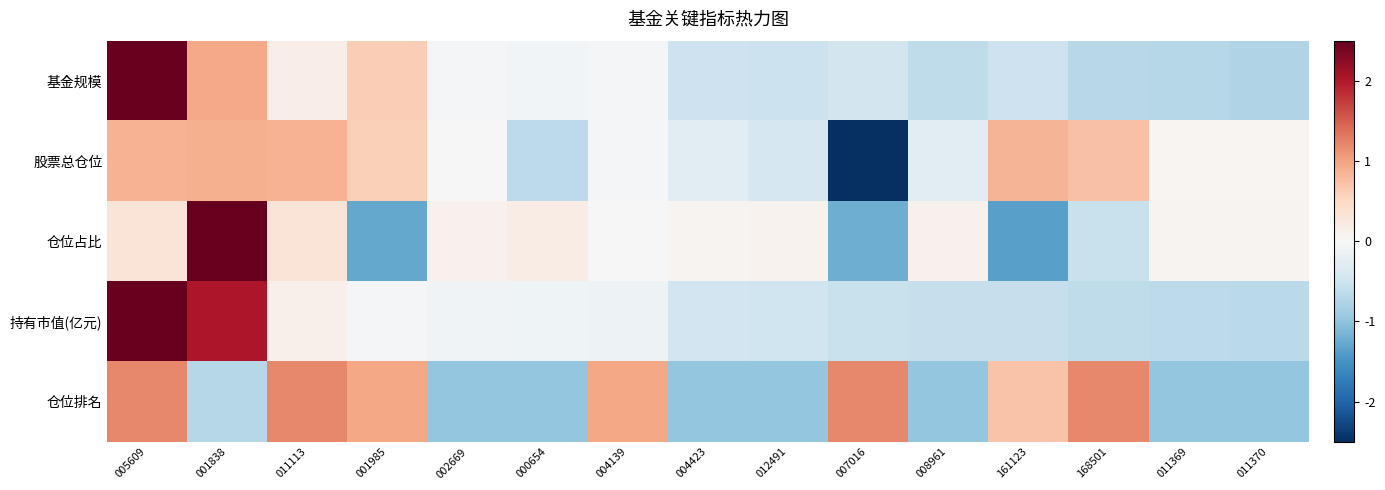

Reading left to right, transcribe all the data shown in this chart.

基金规模: 005609=3.3	001838=0.9	011113=0.2	001985=0.6	002669=-0.0	000654=-0.1	004139=-0.0	004423=-0.5	012491=-0.5	007016=-0.5	008961=-0.6	161123=-0.5	168501=-0.7	011369=-0.7	011370=-0.7
股票总仓位: 005609=0.9	001838=0.9	011113=0.9	001985=0.6	002669=0.0	000654=-0.7	004139=-0.0	004423=-0.3	012491=-0.4	007016=-3.2	008961=-0.3	161123=0.8	168501=0.7	011369=0.0	011370=0.0
仓位占比: 005609=0.3	001838=3.1	011113=0.3	001985=-1.3	002669=0.1	000654=0.2	004139=-0.0	004423=0.1	012491=0.1	007016=-1.2	008961=0.1	161123=-1.4	168501=-0.6	011369=0.1	011370=0.1
持有市值(亿元): 005609=2.9	001838=2.0	011113=0.1	001985=-0.1	002669=-0.1	000654=-0.1	004139=-0.1	004423=-0.5	012491=-0.5	007016=-0.5	008961=-0.6	161123=-0.6	168501=-0.6	011369=-0.6	011370=-0.7
仓位排名: 005609=1.2	001838=-0.7	011113=1.2	001985=1.0	002669=-1.0	000654=-1.0	004139=1.0	004423=-1.0	012491=-1.0	007016=1.2	008961=-1.0	161123=0.7	168501=1.2	011369=-1.0	011370=-1.0